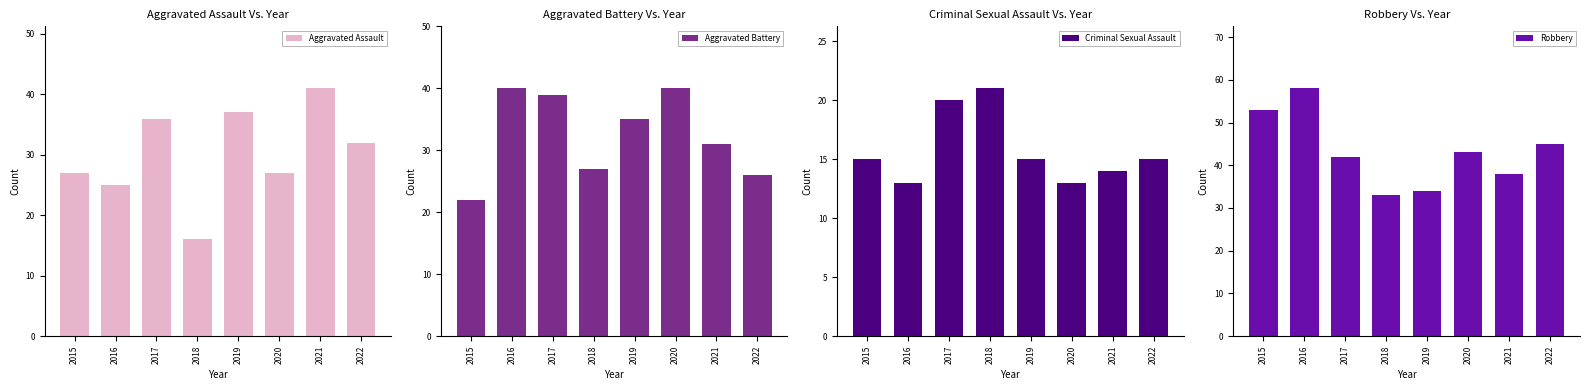

How many groups of bars are there?

8